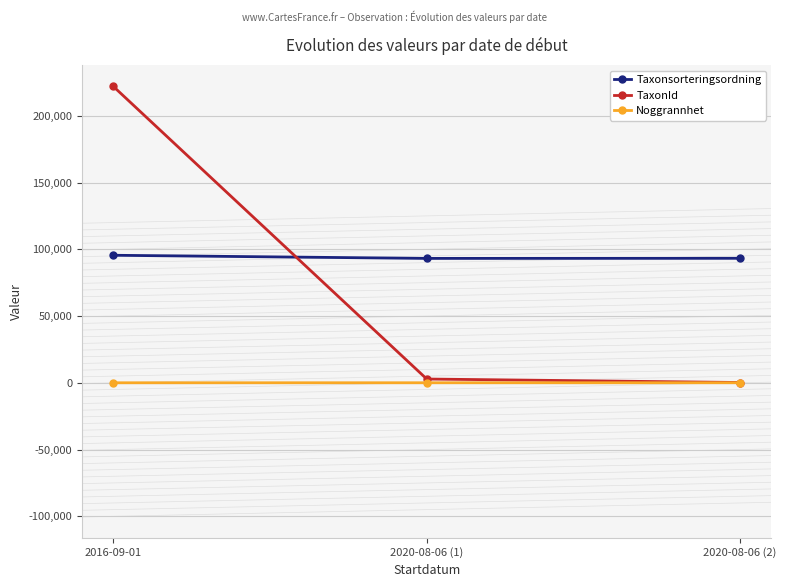

List the series in order of their overall mean, highest first.

Taxonsorteringsordning, TaxonId, Noggrannhet